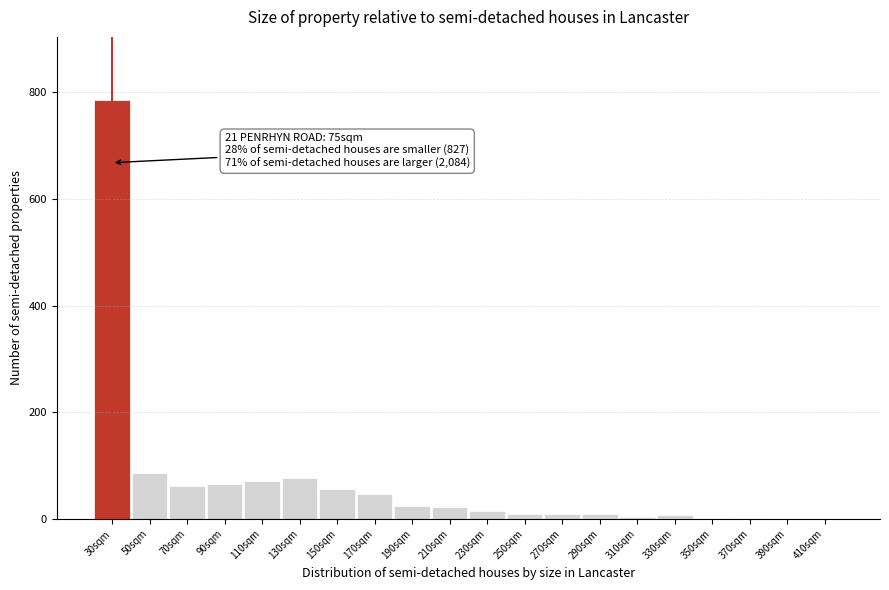

Which category has the highest value across all series?

30sqm